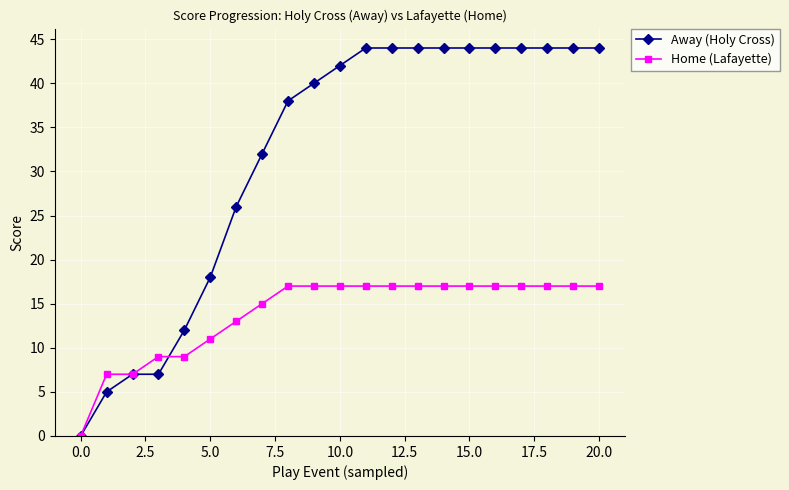

What is the difference between the maximum and second lowest values in the Away (Holy Cross) series?

39